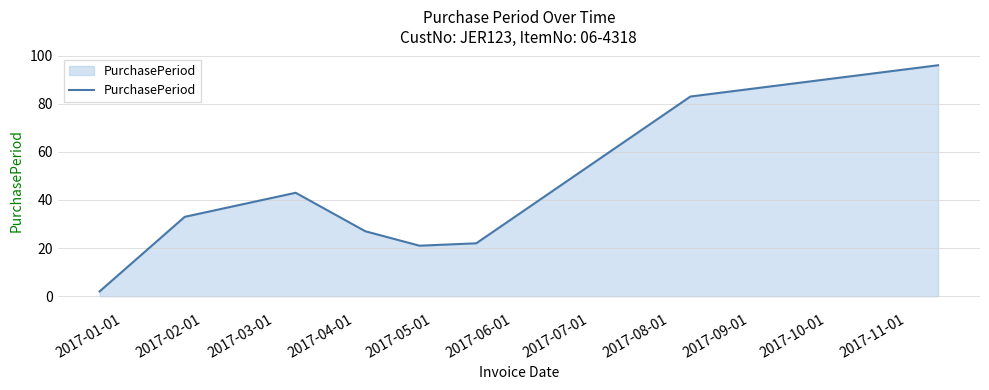

What is the average value?

41